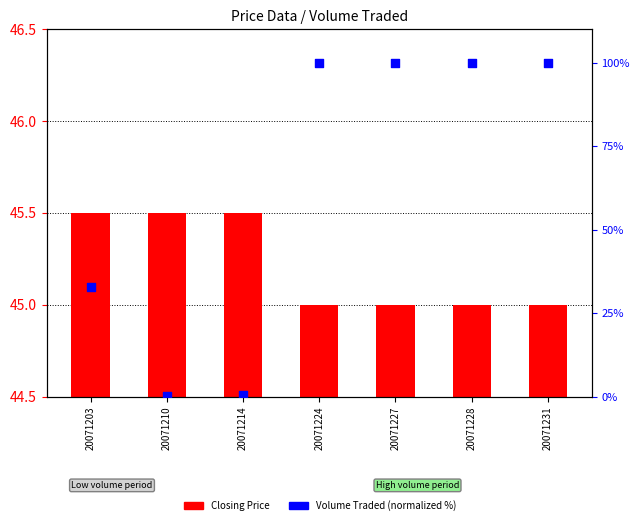

Which series has the largest total across all categories?

Volume Traded (normalized %)